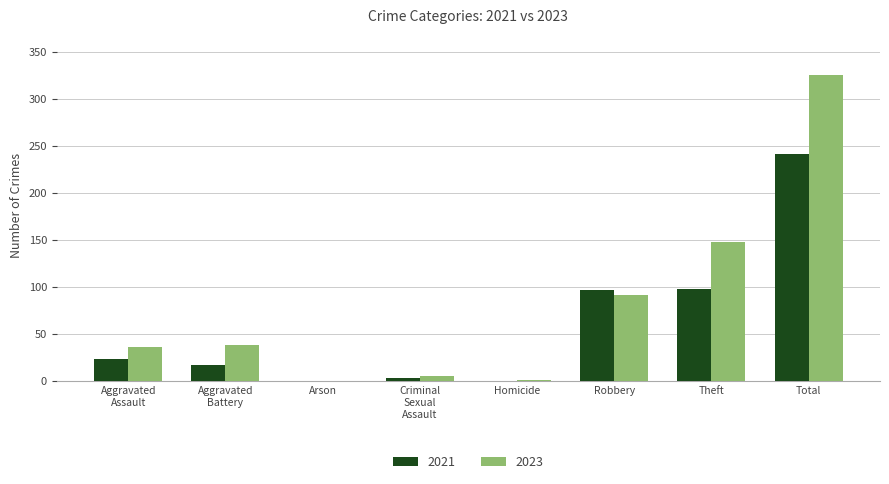

Which label corresponds to the largest value in the chart?

Total